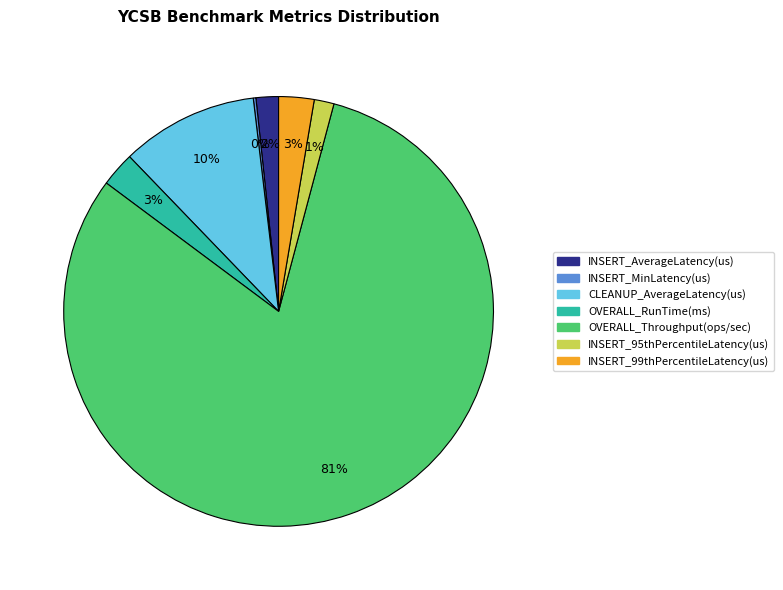

Is the sum of INSERT_95thPercentileLatency(us) and OVERALL_RunTime(ms) greater than half?

No